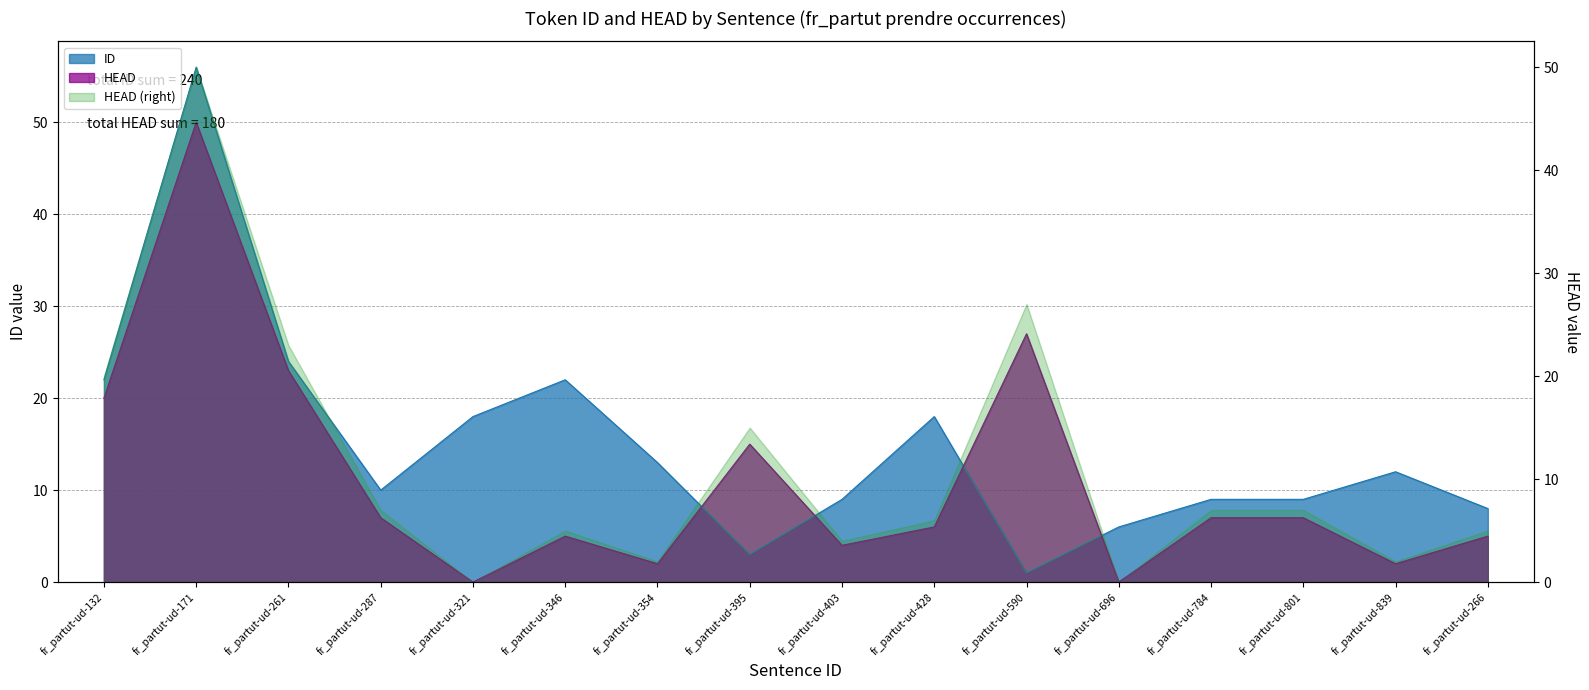

How many interior local valleys does the HEAD series have?

5